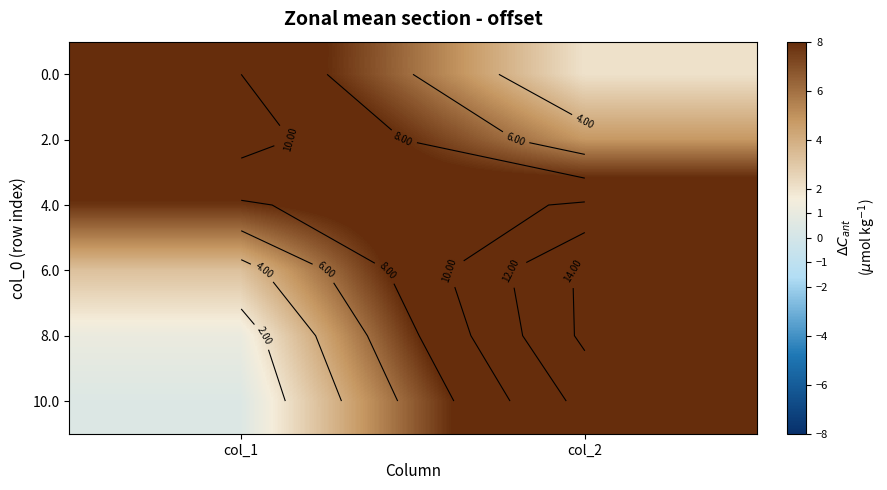

Where is 8.0 nearest to the value 7?

col_1